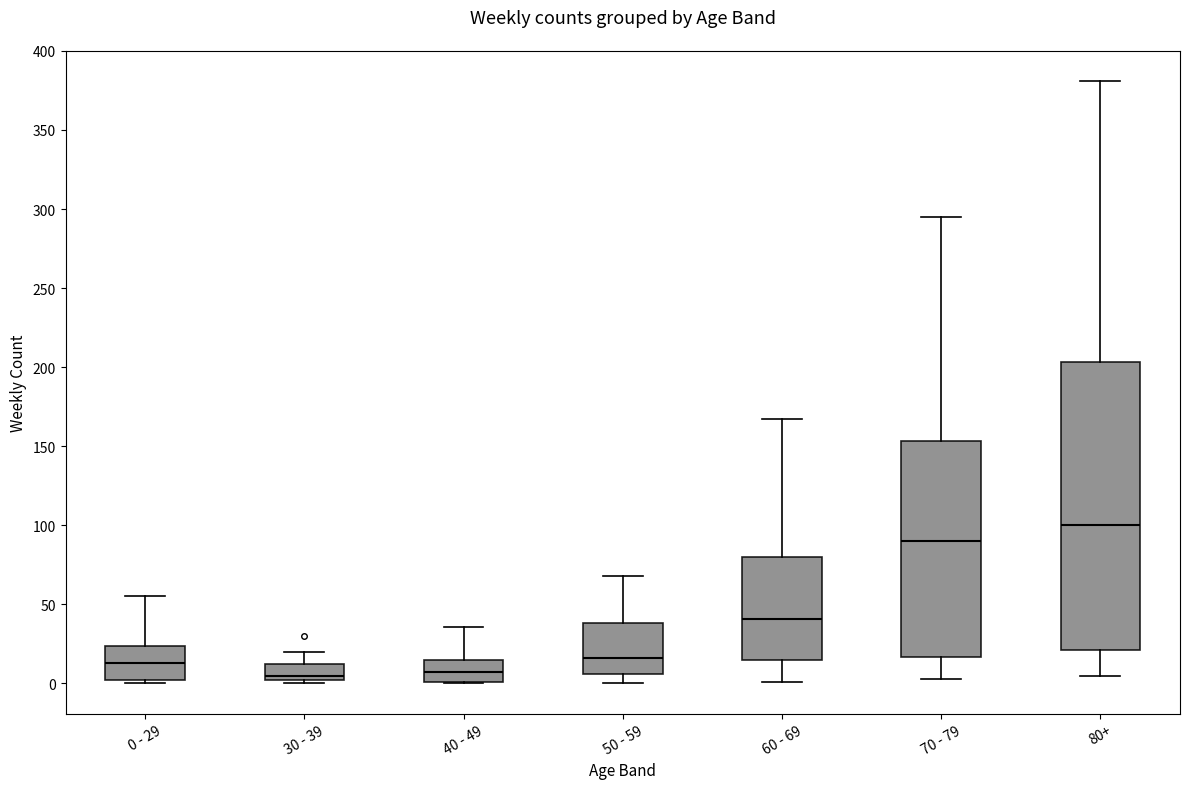

Where is the lower edge of the box for 0 - 29 on the y-axis? The values are not printed on the chart, so give them approximately, as read against the axis.

0